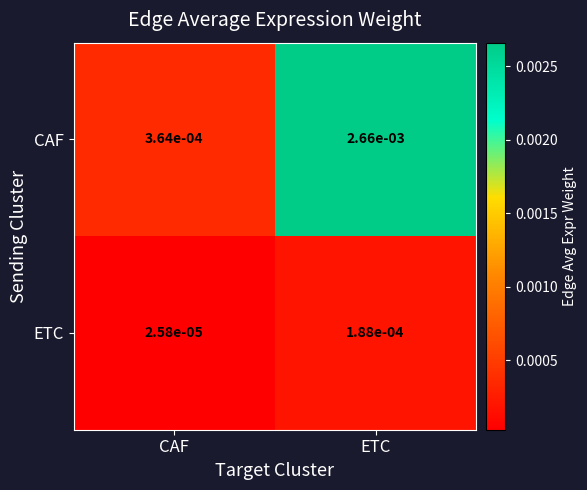

Which category has the lowest value across all series?

CAF